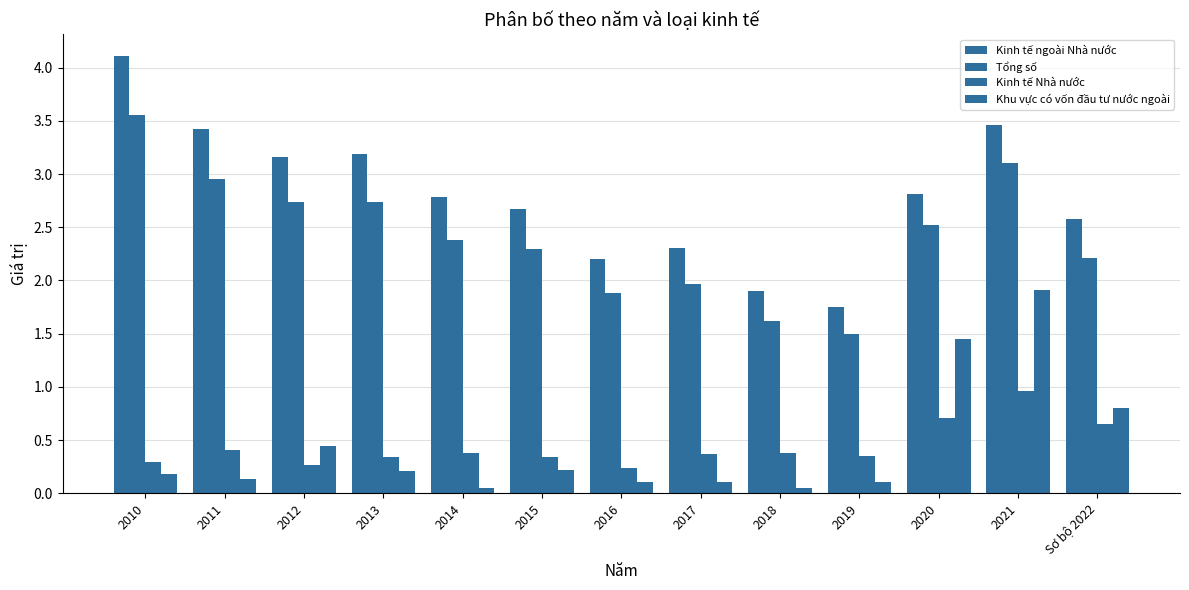

Which series has the largest range (max minus min)?

Kinh tế ngoài Nhà nước